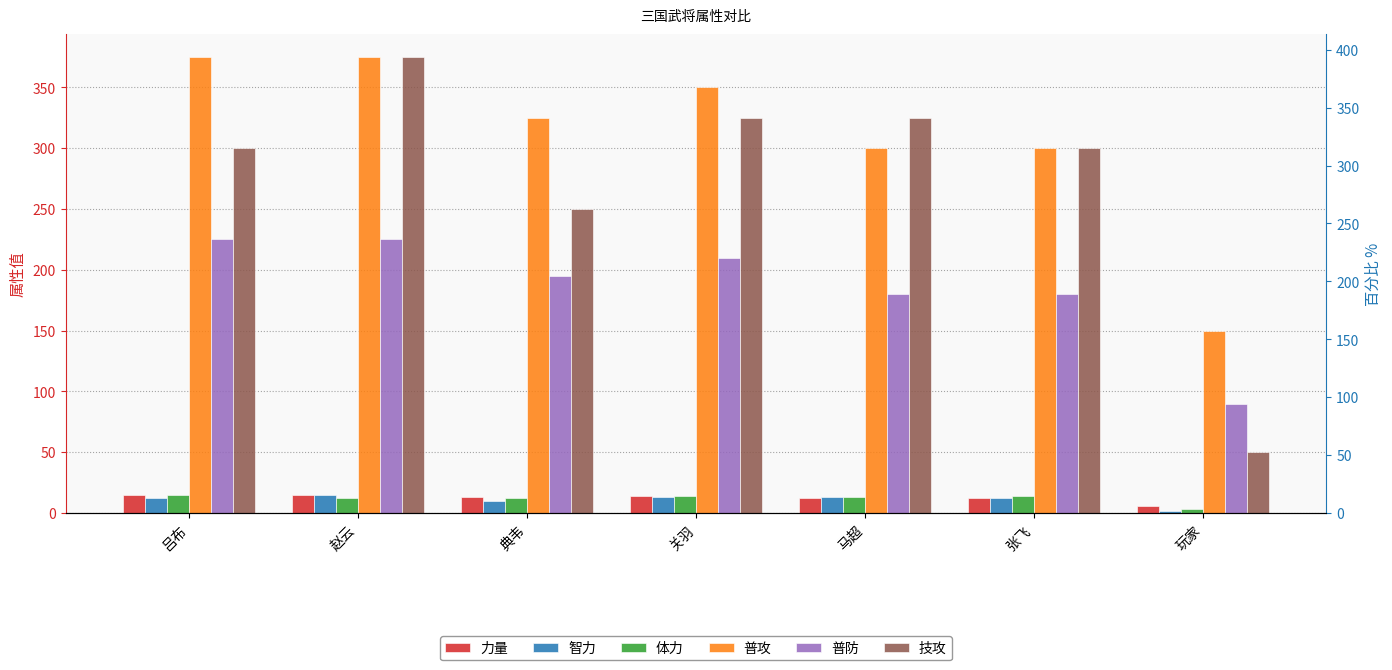

Count the number of data series in this chart.

6